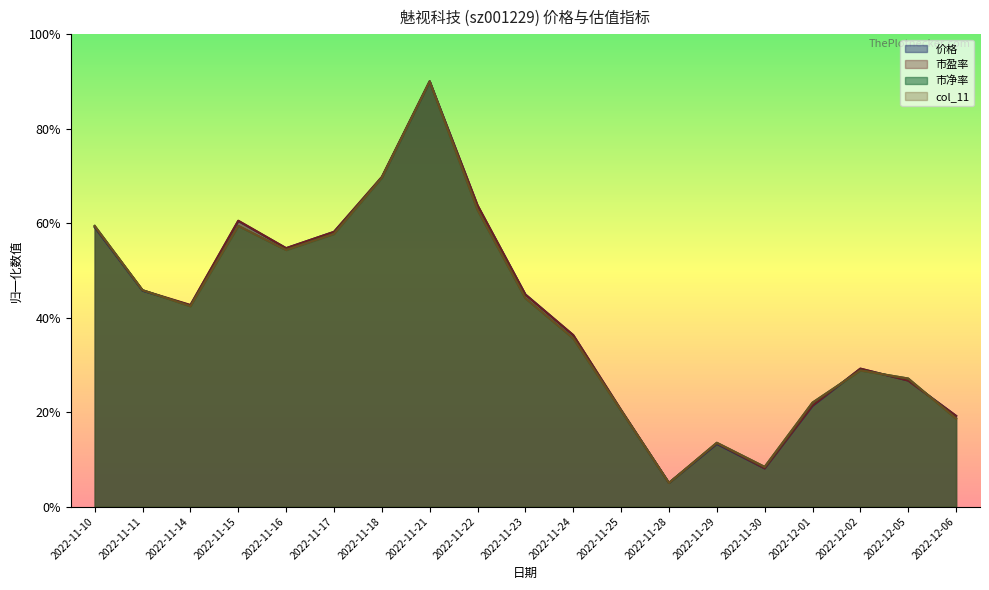

What is the sum of all 市净率 values?

7.6